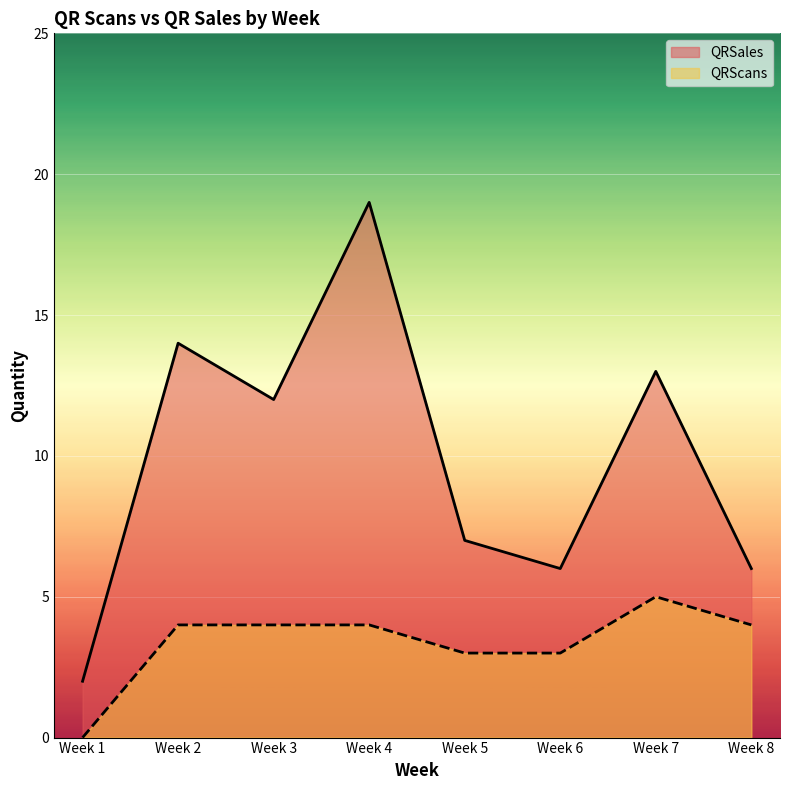

Which category has the highest value in the QRScans series?

Week 7